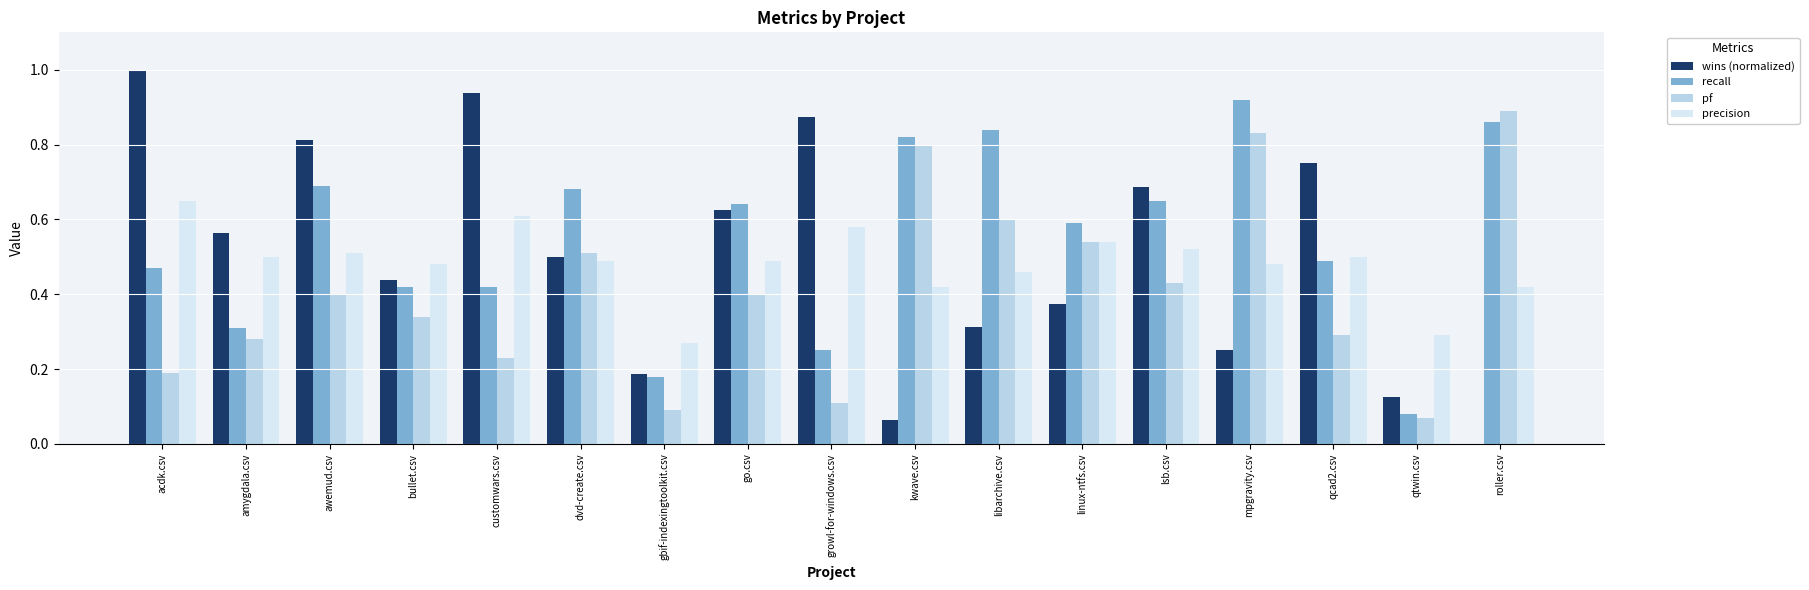

Which series has the largest total across all categories?

recall